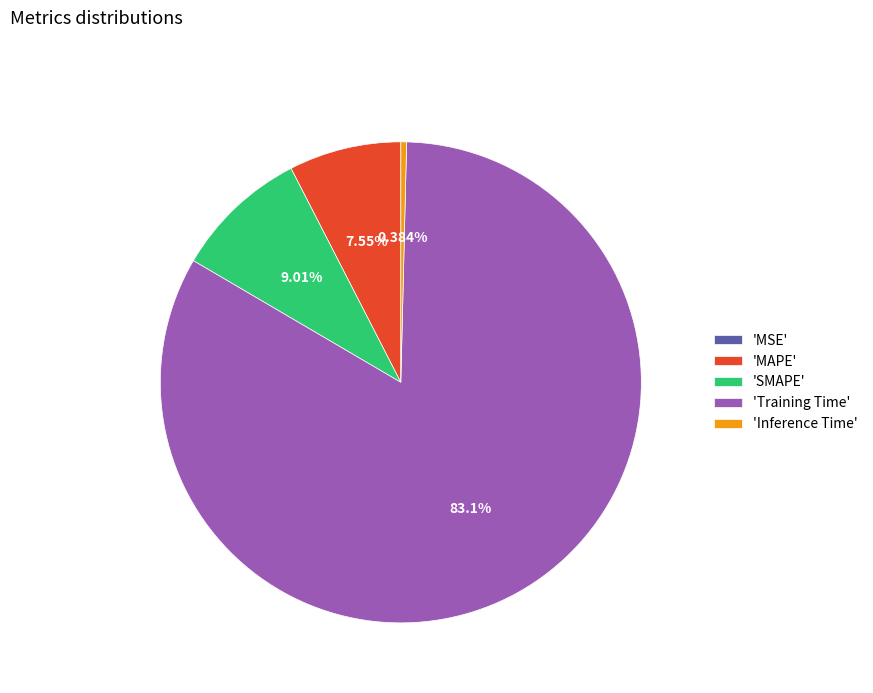

Combined, do 'Inference Time' and 'Training Time' account for over 50%?

Yes